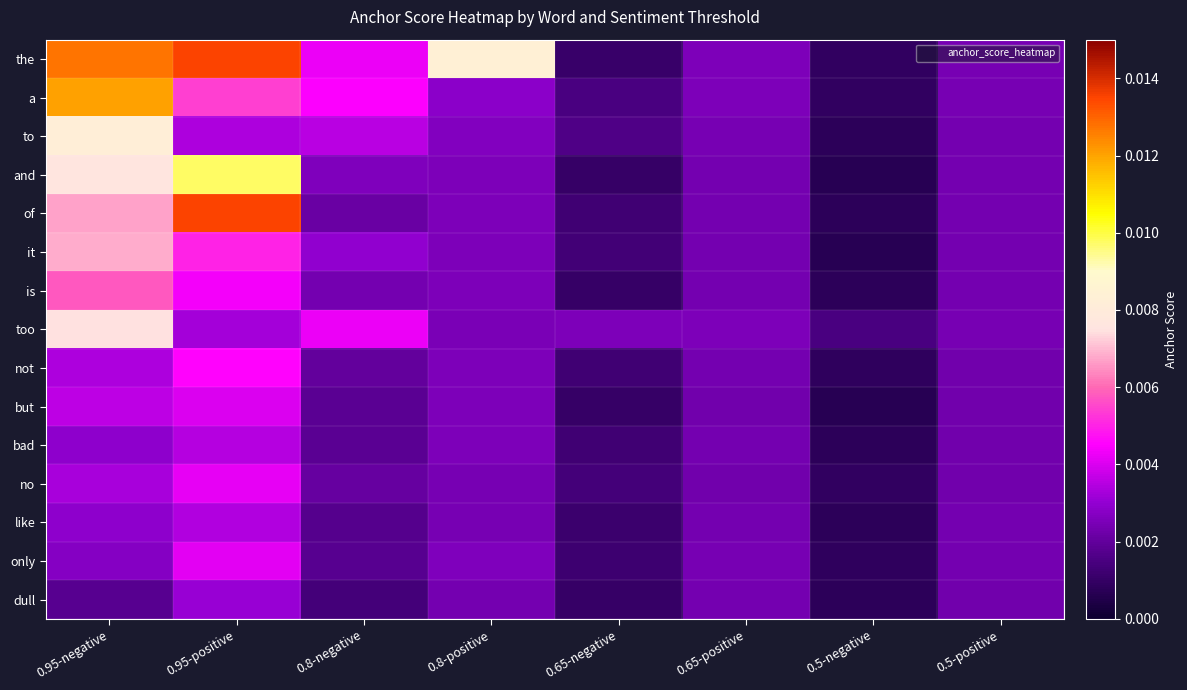

At 0.95-negative, list the series in order from smallest to largest.

dull, only, like, bad, no, not, but, is, of, it, too, and, to, a, the